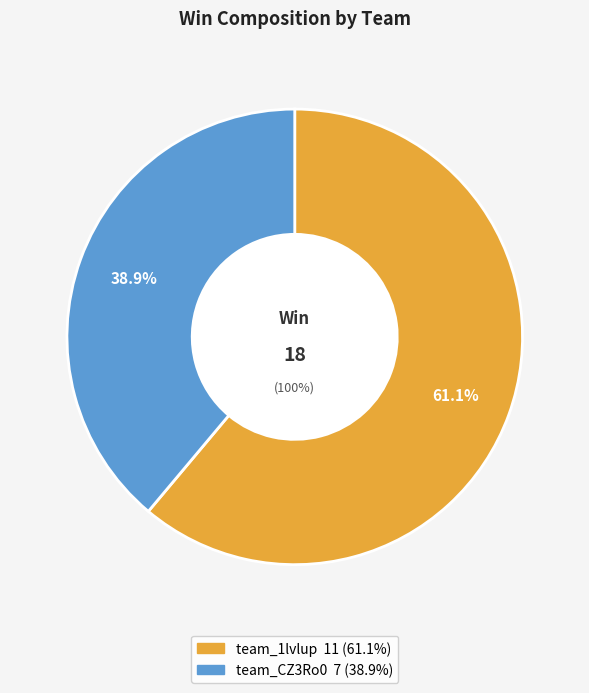

To the nearest percent, what percentage of the pie is team_1lvlup?

61%